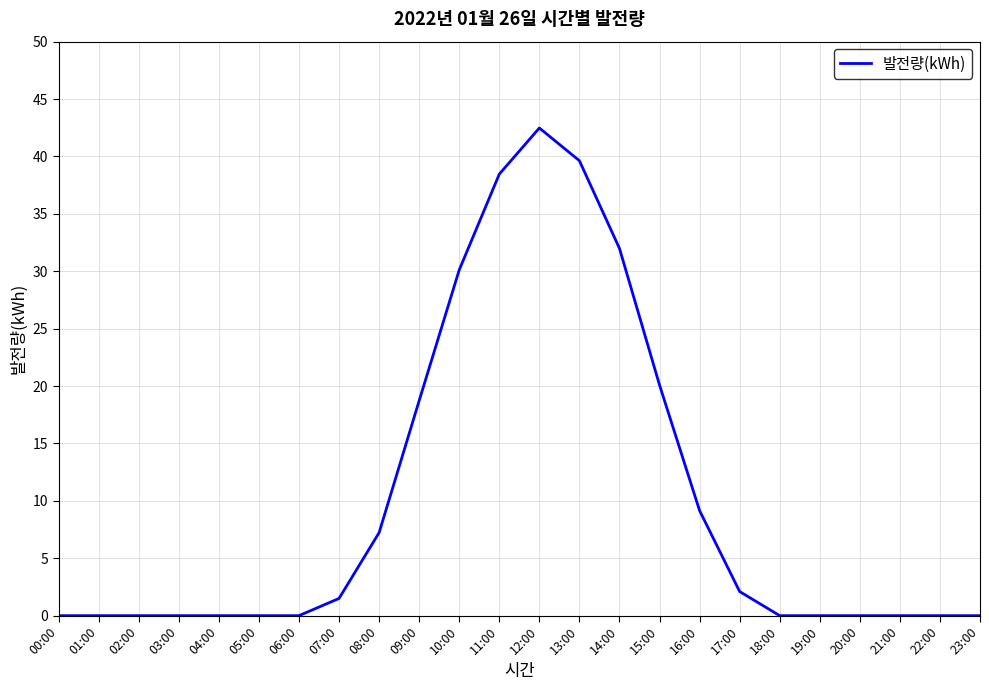

Is it true that the value at 11:00 is 54.0?

False